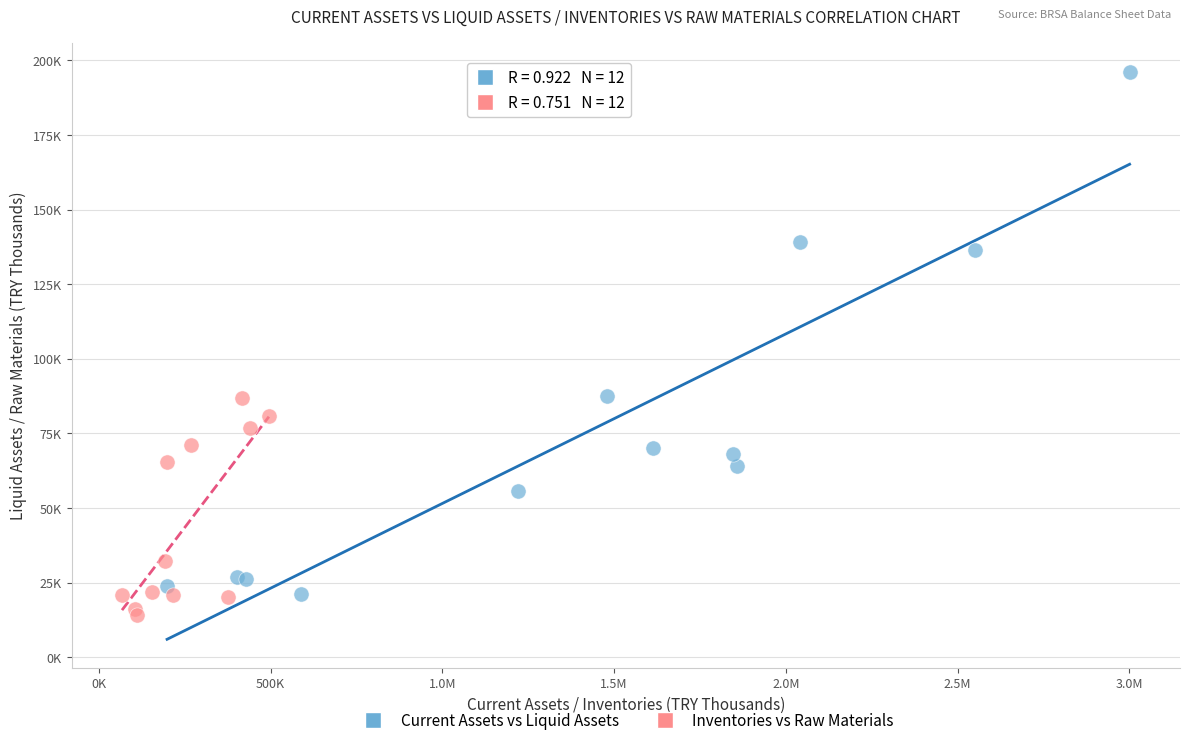

Which series contains the highest Y value?

Current Assets vs Liquid Assets